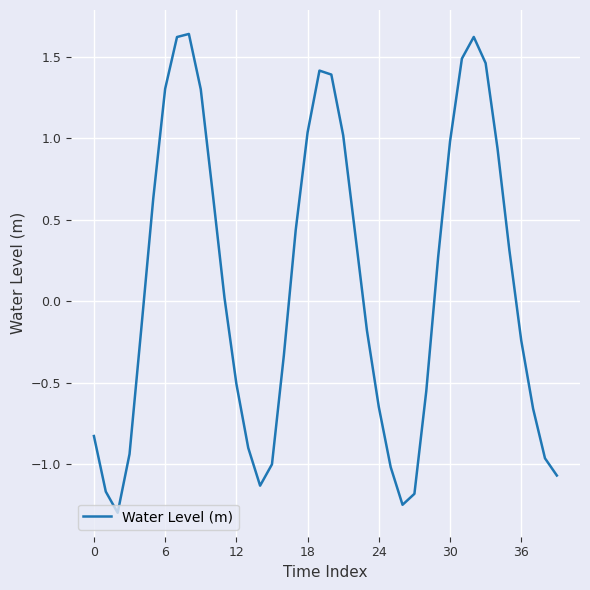

What is the minimum value shown in the chart?

-1.3